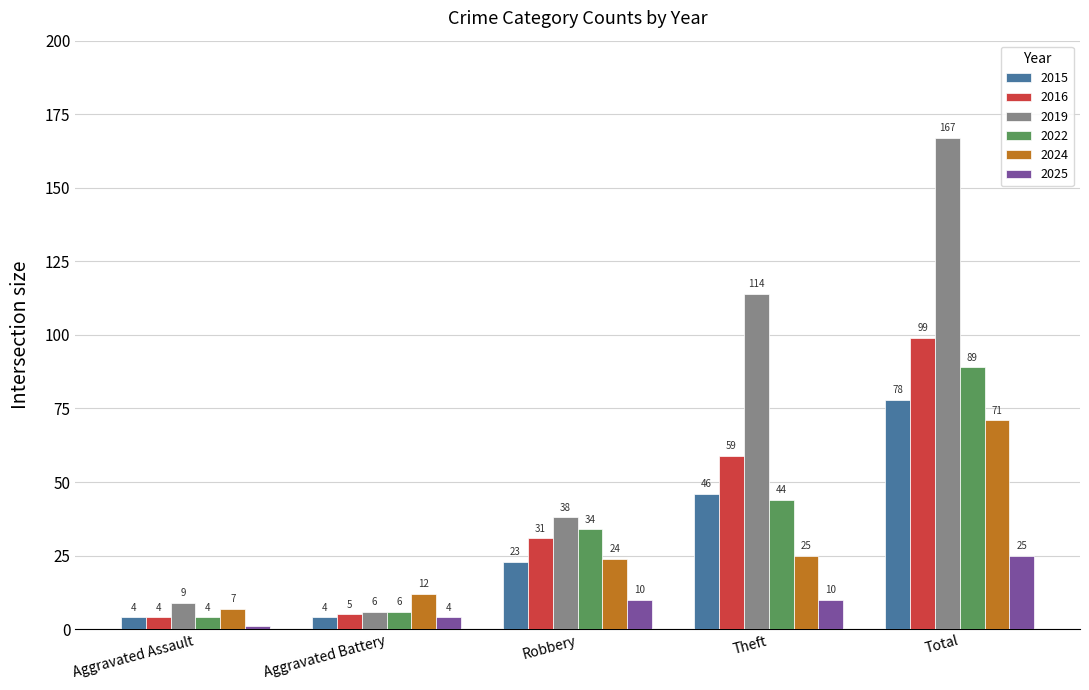

Which series has the largest total across all categories?

2019